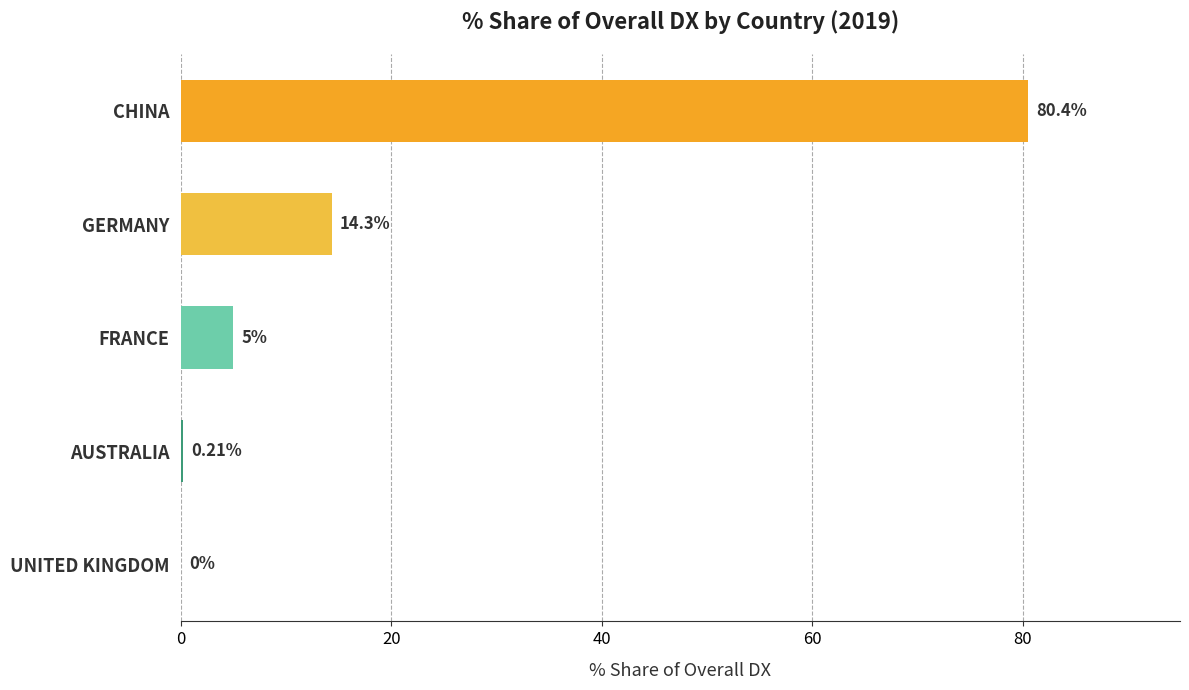

Which has a higher value, UNITED KINGDOM or CHINA?

CHINA